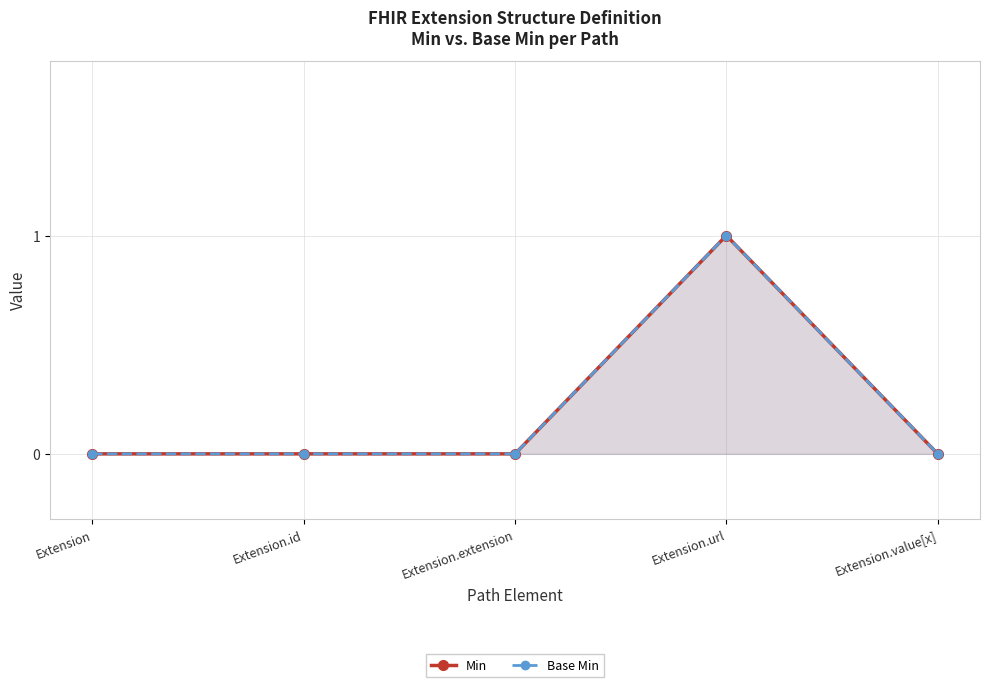

List the series in order of their peak value, highest first.

Min, Base Min